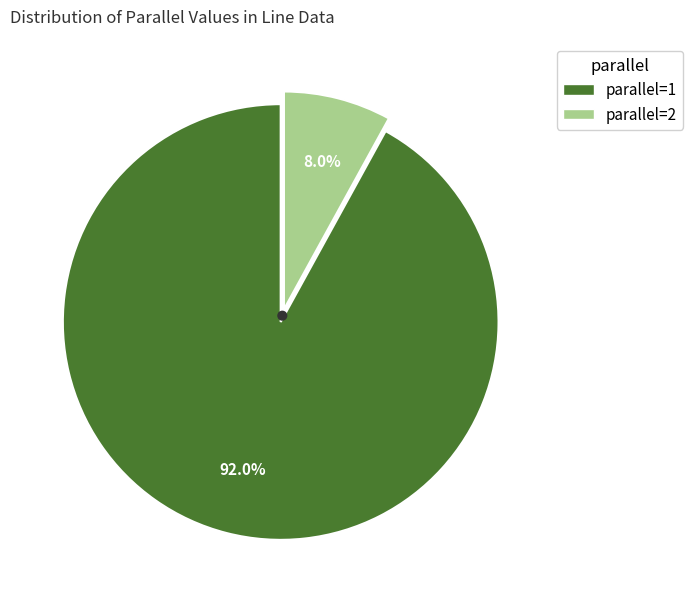

What portion of the pie excludes parallel=1?

8.0%